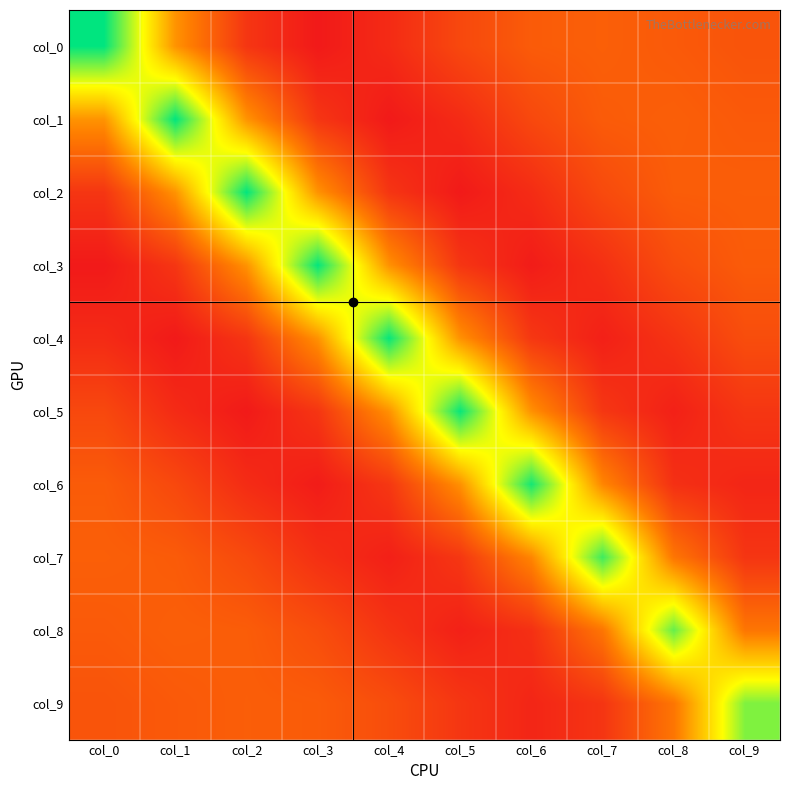

Reading left to right, list all the values displayed in this chart.

col_0: col_0=1.5	col_1=0.4	col_2=-0.2	col_3=-0.4	col_4=-0.3	col_5=-0.1	col_6=0.1	col_7=0.1	col_8=0.0	col_9=0.0
col_1: col_0=0.4	col_1=1.5	col_2=0.4	col_3=-0.2	col_4=-0.4	col_5=-0.2	col_6=-0.1	col_7=0.1	col_8=0.1	col_9=0.0
col_2: col_0=-0.2	col_1=0.4	col_2=1.5	col_3=0.4	col_4=-0.2	col_5=-0.4	col_6=-0.2	col_7=-0.1	col_8=0.1	col_9=0.1
col_3: col_0=-0.4	col_1=-0.2	col_2=0.4	col_3=1.5	col_4=0.4	col_5=-0.2	col_6=-0.3	col_7=-0.2	col_8=-0.0	col_9=0.1
col_4: col_0=-0.3	col_1=-0.4	col_2=-0.2	col_3=0.4	col_4=1.5	col_5=0.4	col_6=-0.2	col_7=-0.3	col_8=-0.2	col_9=-0.0
col_5: col_0=-0.1	col_1=-0.2	col_2=-0.4	col_3=-0.2	col_4=0.4	col_5=1.5	col_6=0.4	col_7=-0.2	col_8=-0.3	col_9=-0.2
col_6: col_0=0.1	col_1=-0.1	col_2=-0.2	col_3=-0.3	col_4=-0.2	col_5=0.4	col_6=1.5	col_7=0.3	col_8=-0.2	col_9=-0.3
col_7: col_0=0.1	col_1=0.1	col_2=-0.1	col_3=-0.2	col_4=-0.3	col_5=-0.2	col_6=0.3	col_7=1.4	col_8=0.2	col_9=-0.2
col_8: col_0=0.0	col_1=0.1	col_2=0.1	col_3=-0.0	col_4=-0.2	col_5=-0.3	col_6=-0.2	col_7=0.2	col_8=1.3	col_9=0.2
col_9: col_0=0.0	col_1=0.0	col_2=0.1	col_3=0.1	col_4=-0.0	col_5=-0.2	col_6=-0.3	col_7=-0.2	col_8=0.2	col_9=1.2